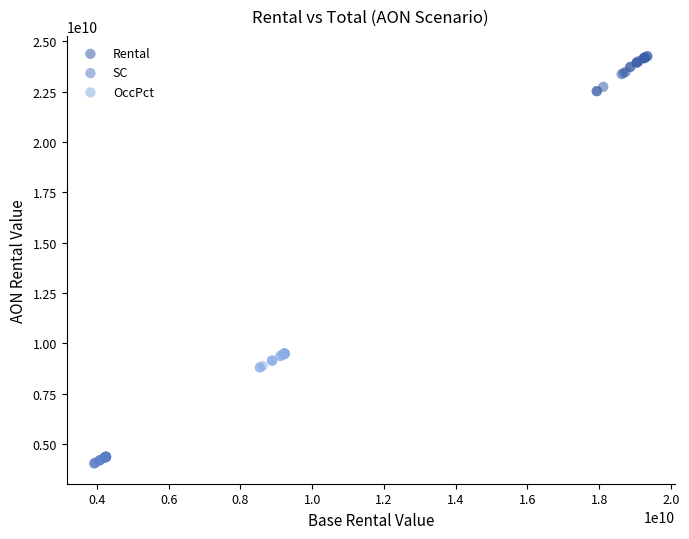

Which series contains the lowest Y value?

SC